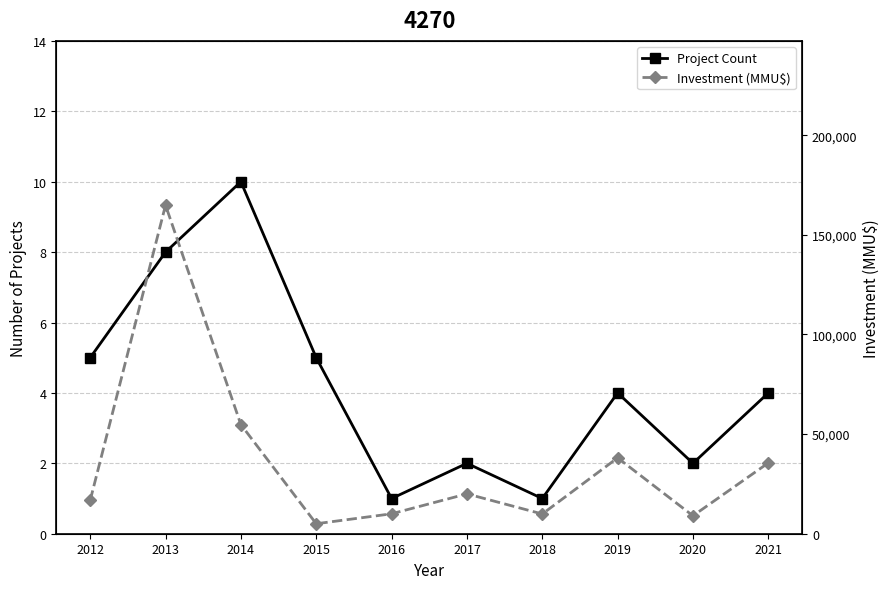

True or false: Project Count and Investment (MMU$) intersect in this chart.

False